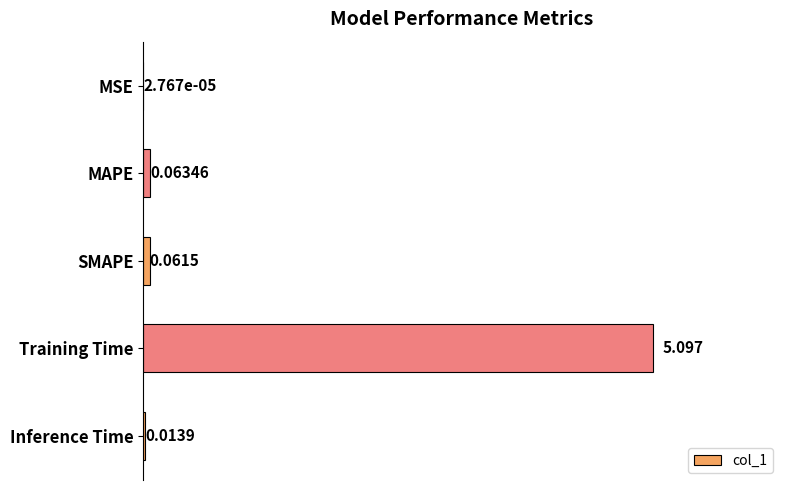

Where is the data nearest to the value 2?

MAPE